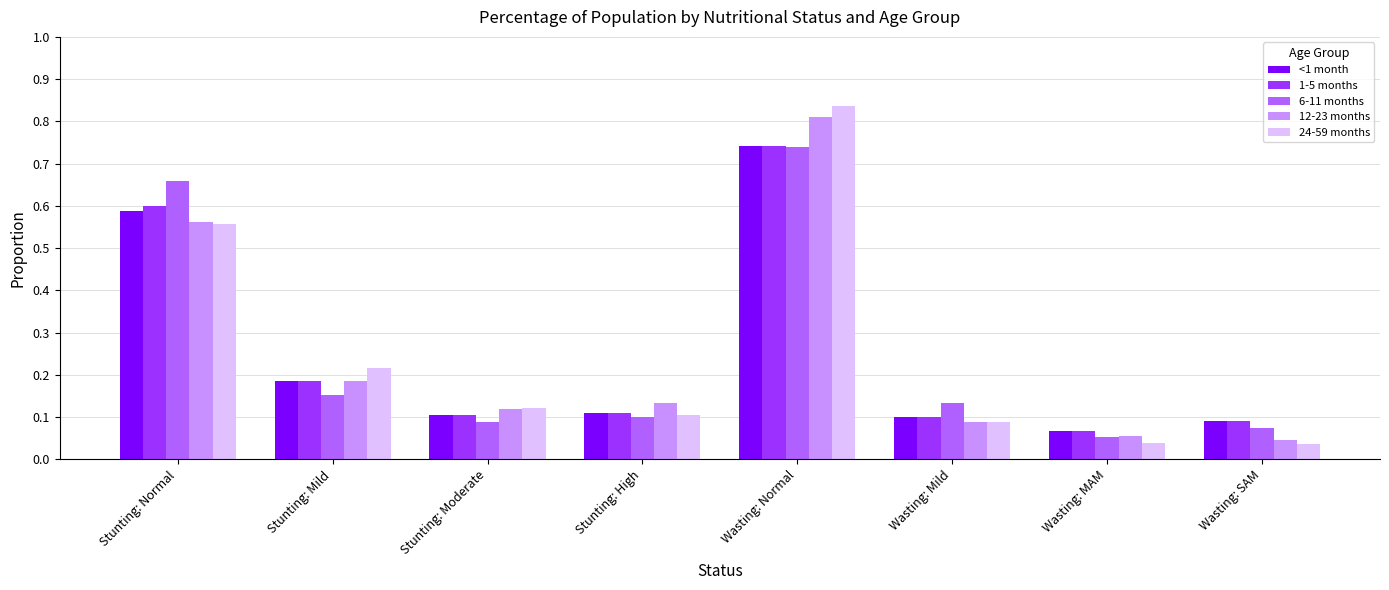

Between Stunting: Moderate and Wasting: Normal, which series saw the biggest shift?

24-59 months